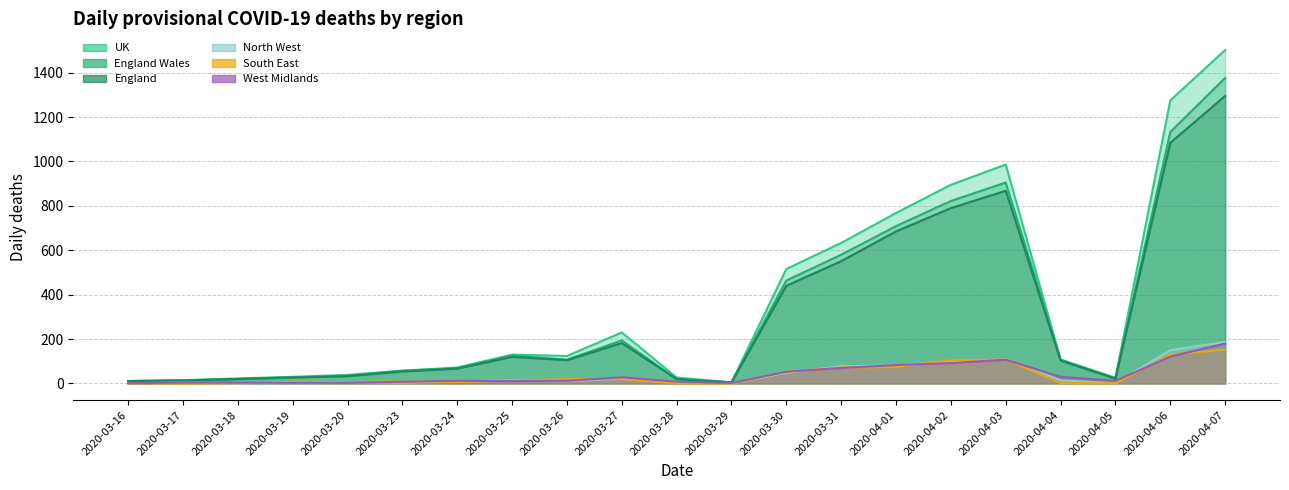

The England_Wales series shows 464 at 2020-03-30. True or false?

True